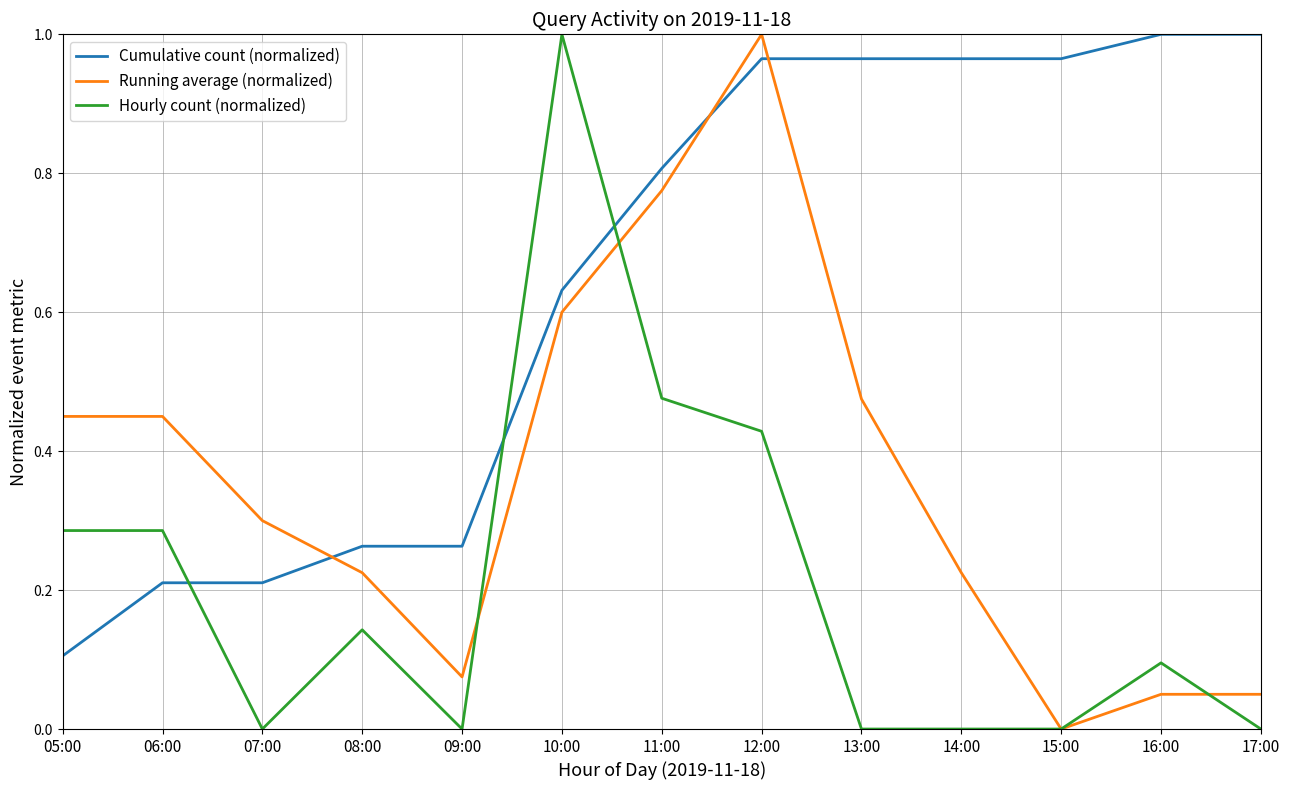

What position from the right is 10:00?

8